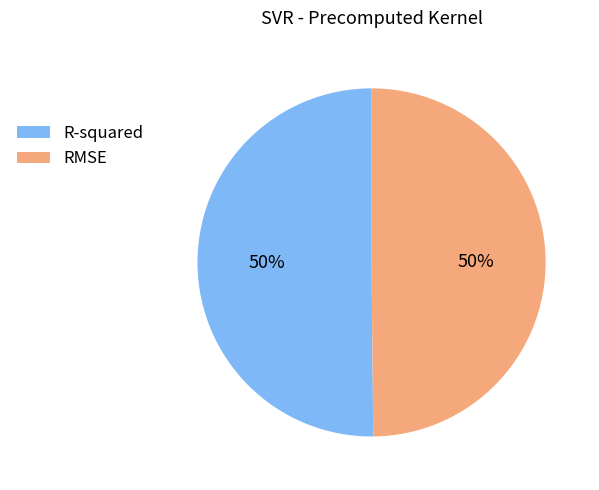

True or false: R-squared accounts for 45% of the total.

False